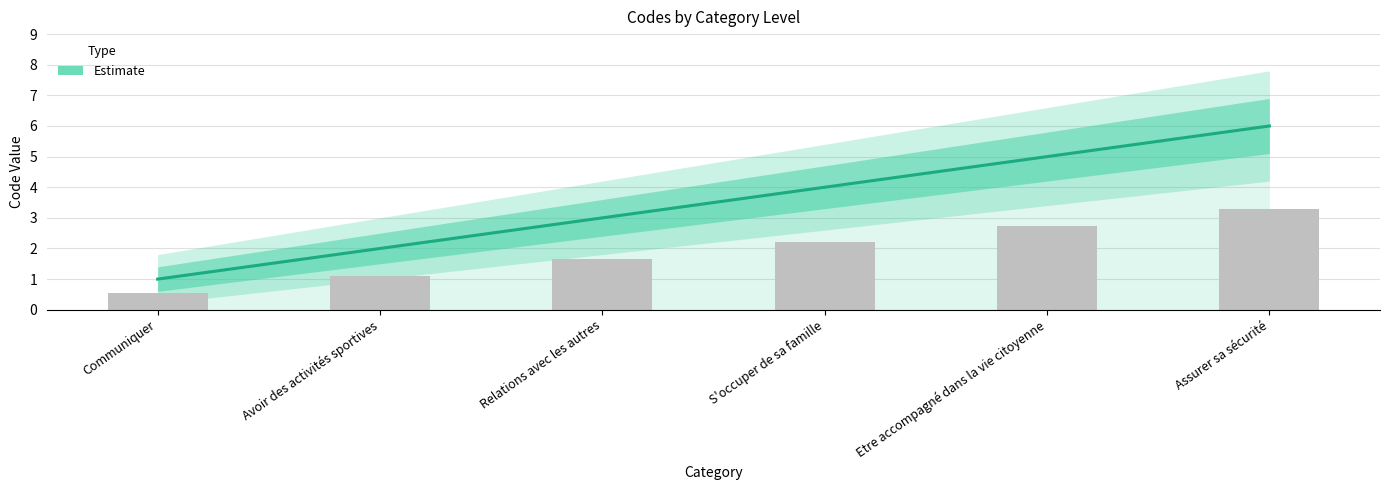

How many bars are there in total?

6